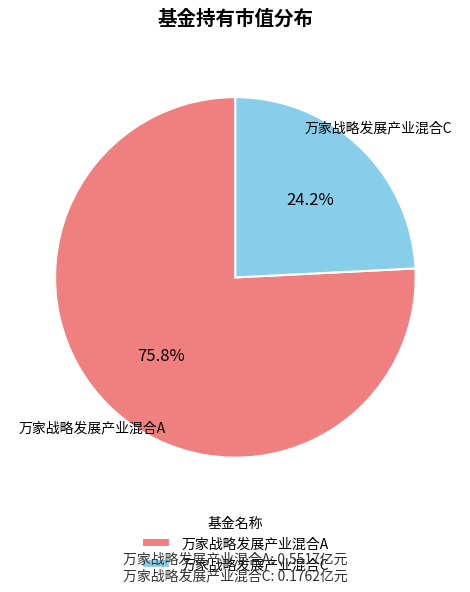

Do 万家战略发展产业混合A and 万家战略发展产业混合C together represent more than half of the pie?

Yes